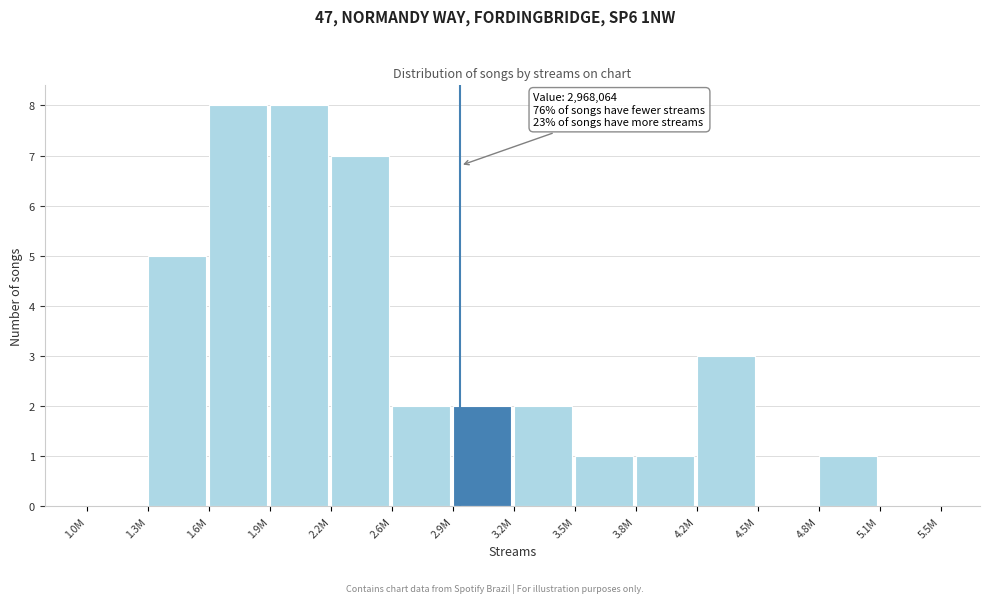

Reading left to right, extract all data points from this chart.

1.0M=0	1.3M=5	1.6M=8	1.9M=8	2.2M=7	2.6M=2	2.9M=2	3.2M=2	3.5M=1	3.8M=1	4.2M=3	4.5M=0	4.8M=1	5.1M=0